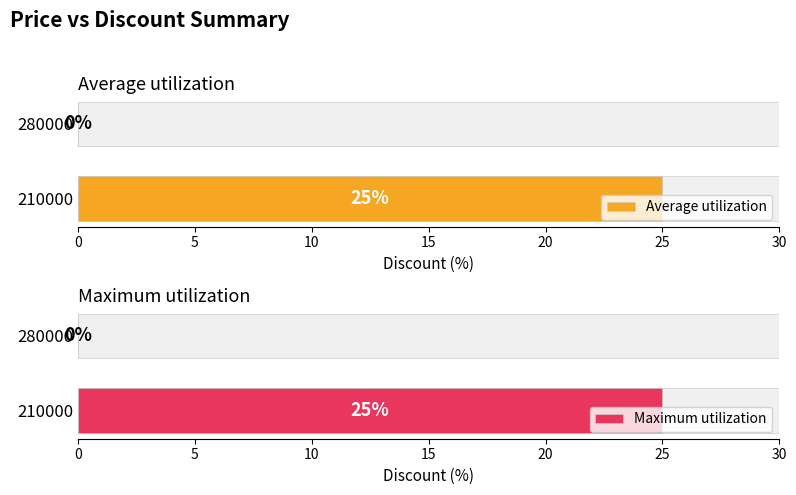

What is the difference between the Maximum utilization values at 210000 and 280000?

25